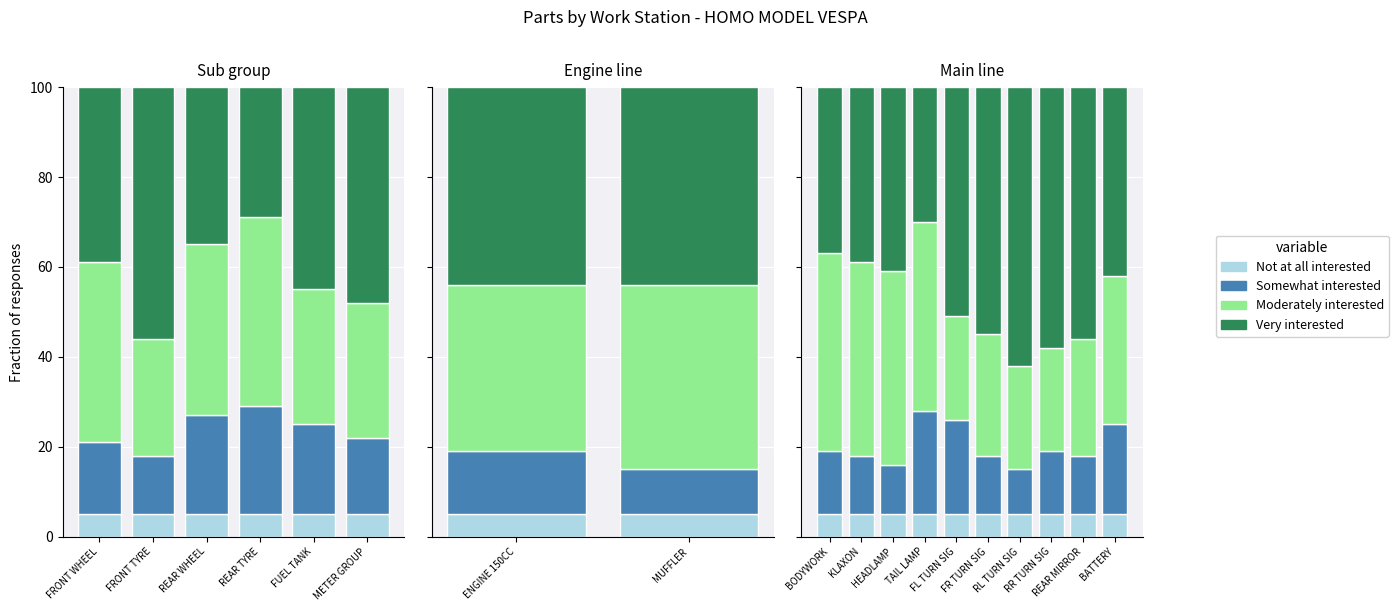

What is the minimum value shown in the chart?

5